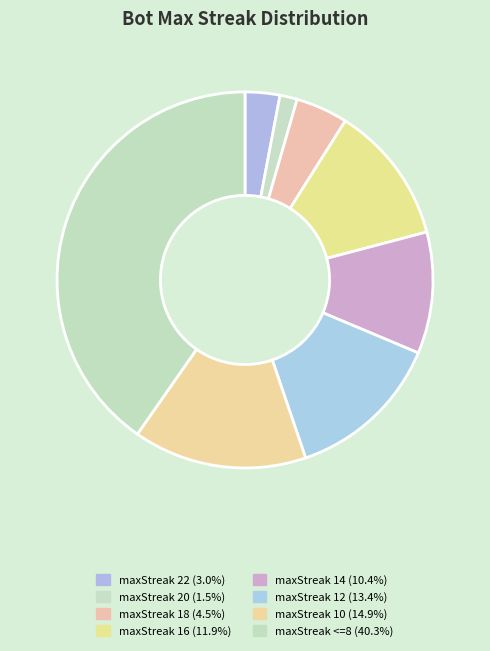

Count the number of slices in the pie.

8